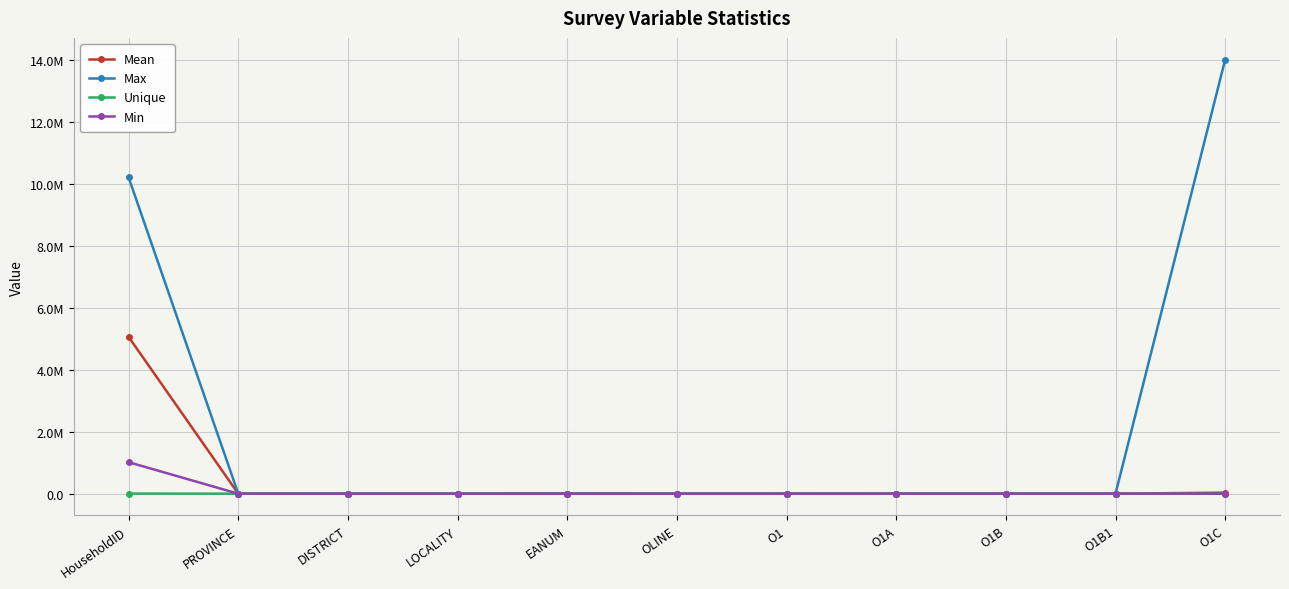

At how many categories does at least one series exceed 3842268?

2